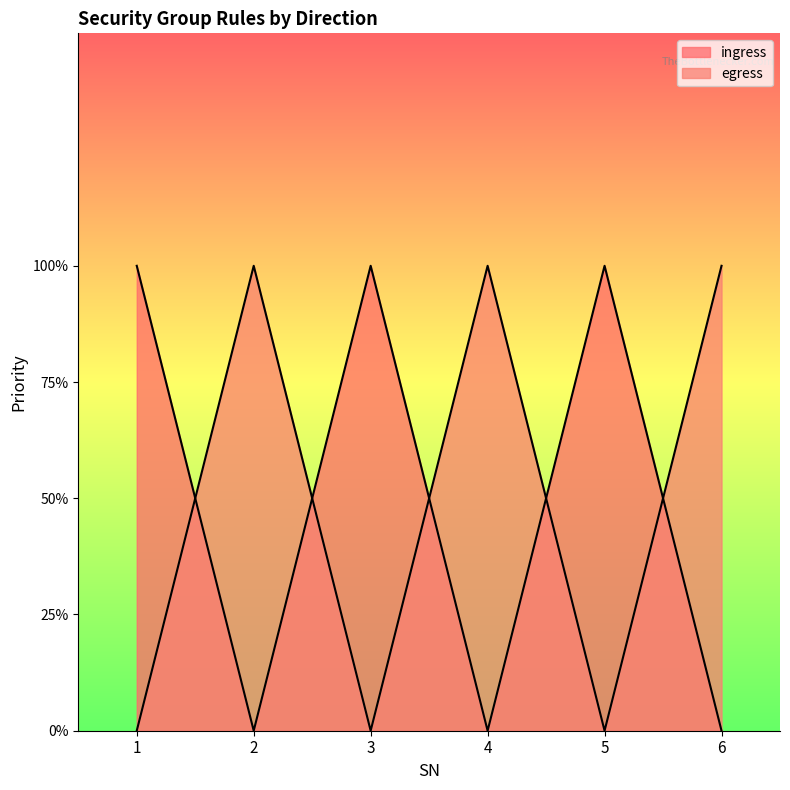

At 6, list the series in order from smallest to largest.

ingress, egress